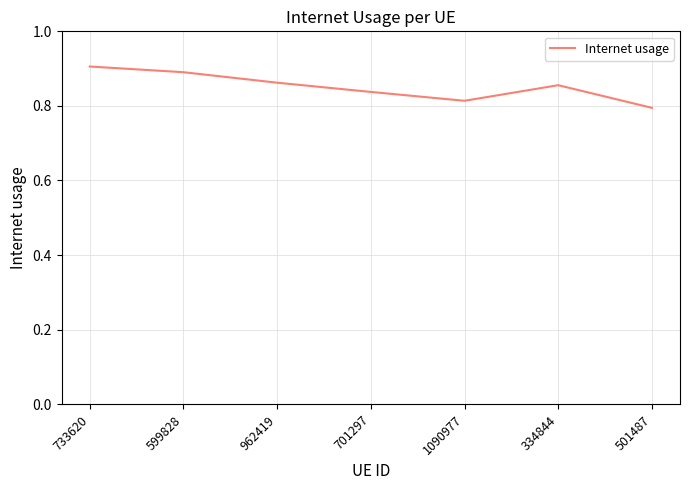

What position from the left is 962419?

3